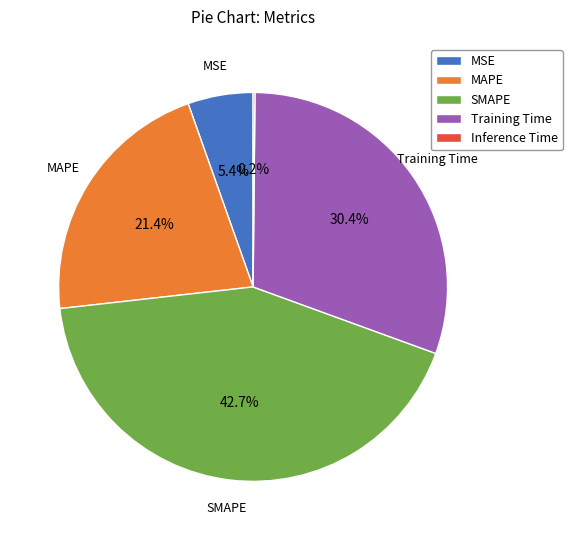

Combined, do Training Time and MAPE account for over 50%?

Yes